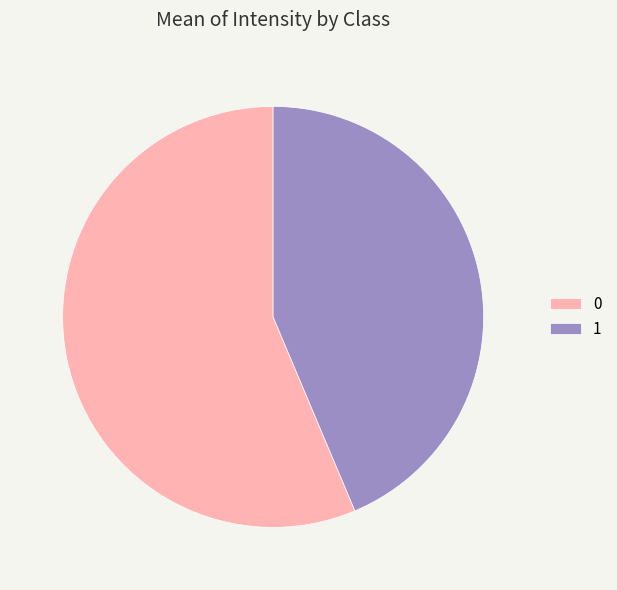

Combined, do 1 and 0 account for over 50%?

Yes